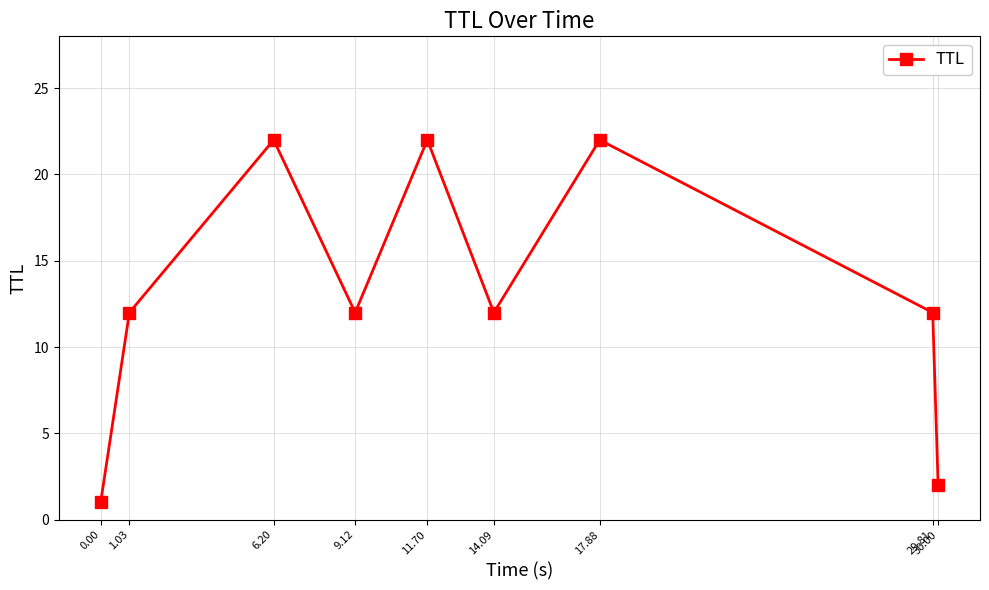

Does the chart display data point markers on the line(s)?

Yes